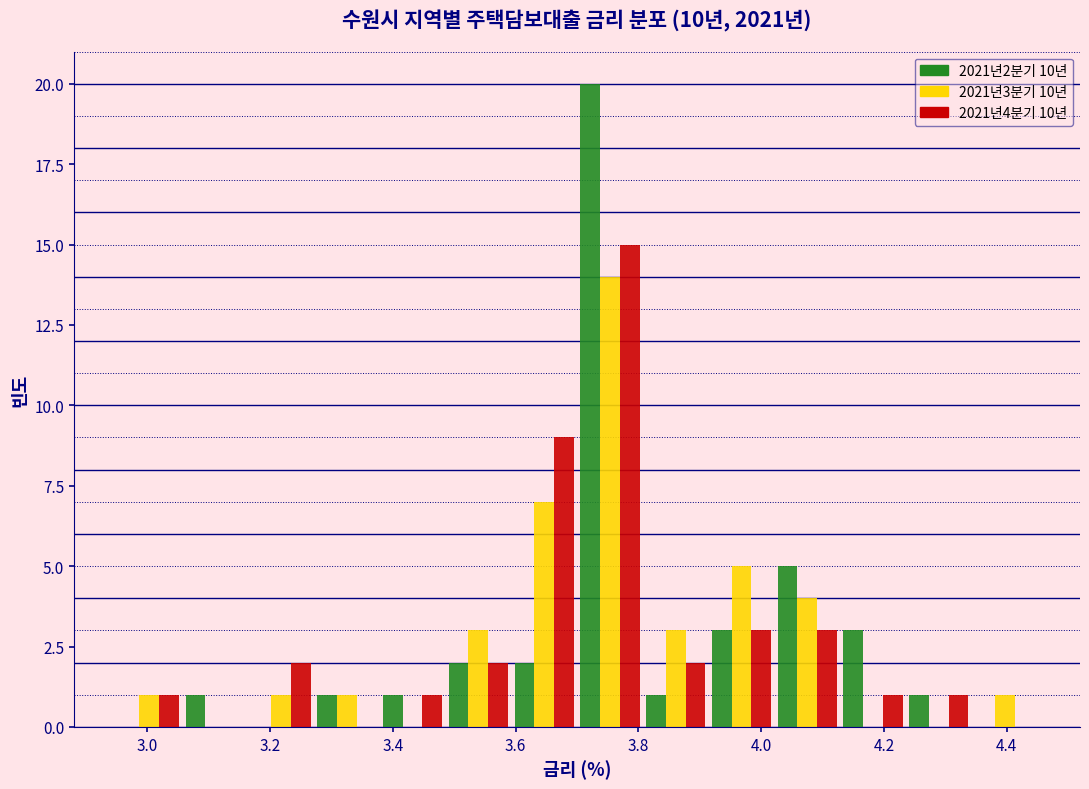

In the 2021년4분기 10년 series, which range on the x-axis has the tallest bar?

3.70 to 3.80